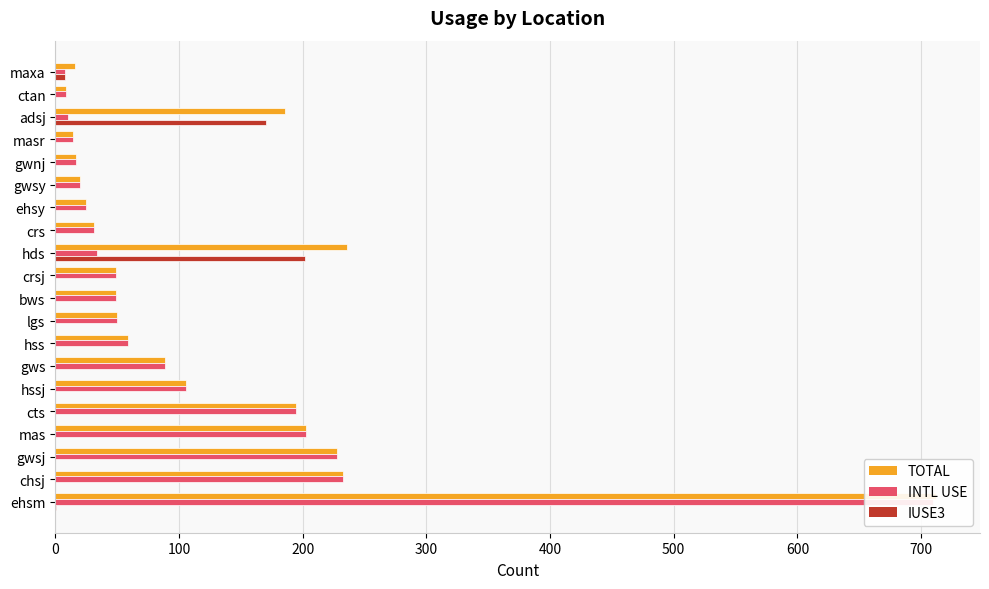

Which series has the largest total across all categories?

TOTAL